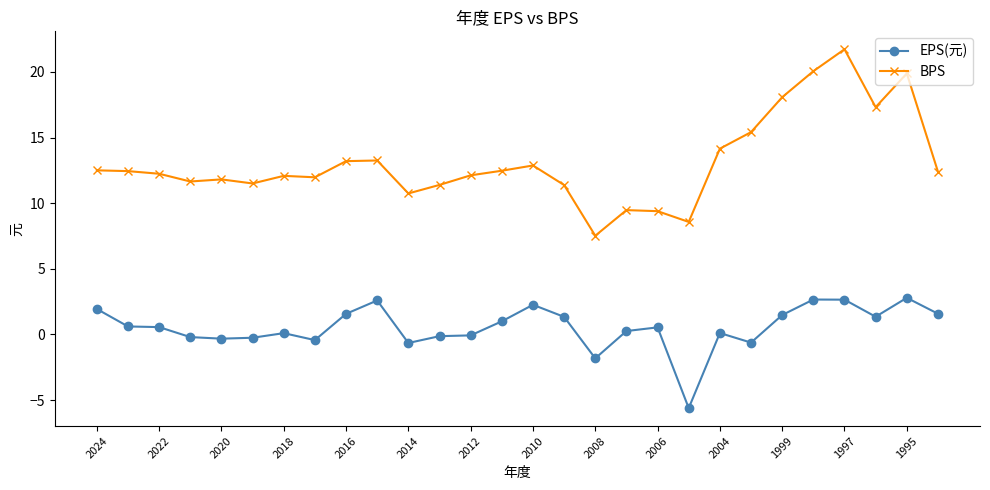

What is the value of the BPS point at the 23rd from the left?

18.1